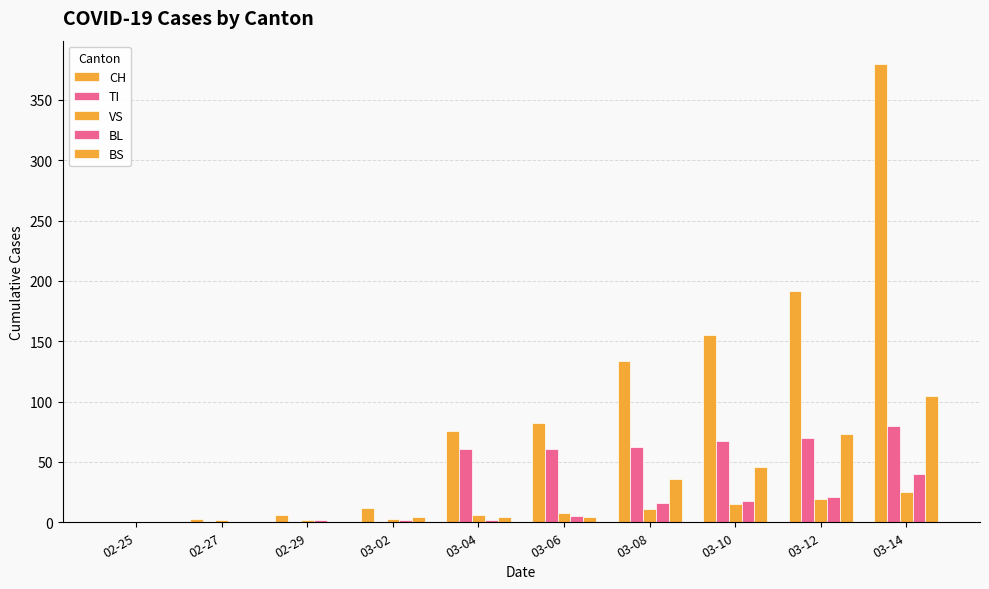

Between 03-02 and 02-27, which is larger?

03-02